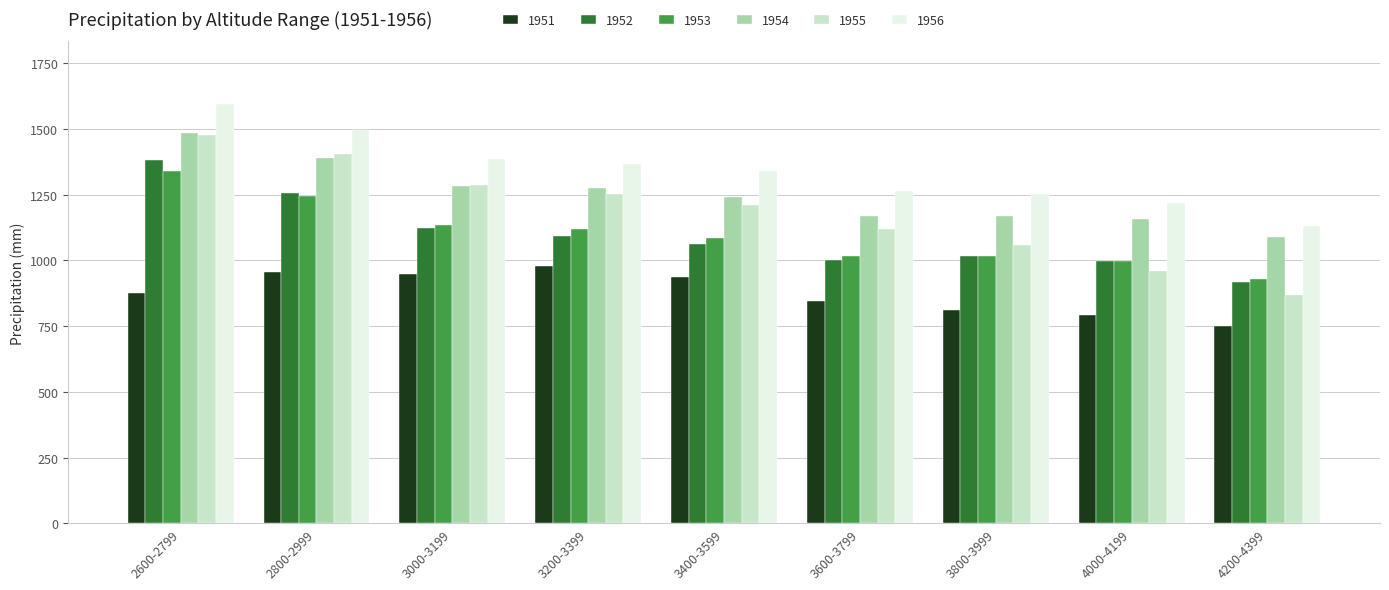

Which category has the lowest value in the 1954 series?

4200-4399